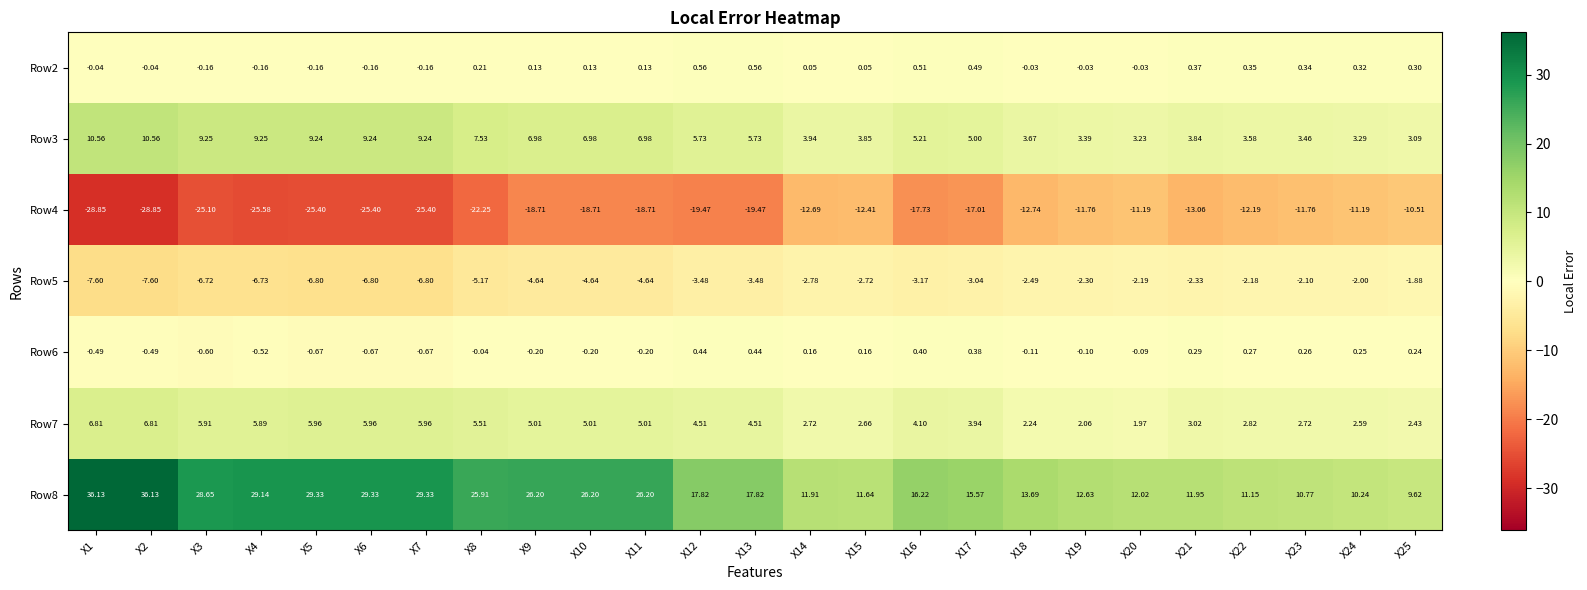

Is the value of Row5 at X11 greater than the value of Row3 at X5?

No